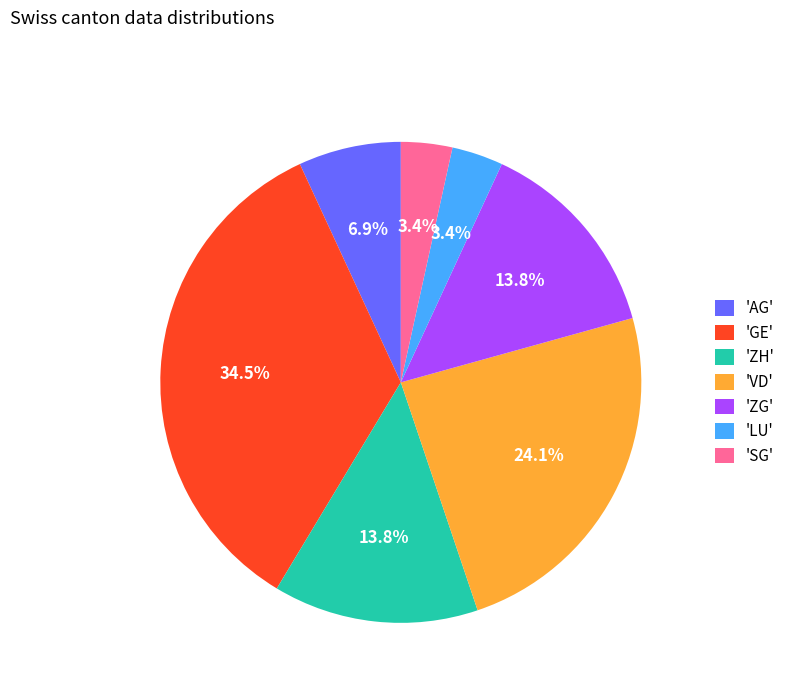

Does any single category account for the majority?

No